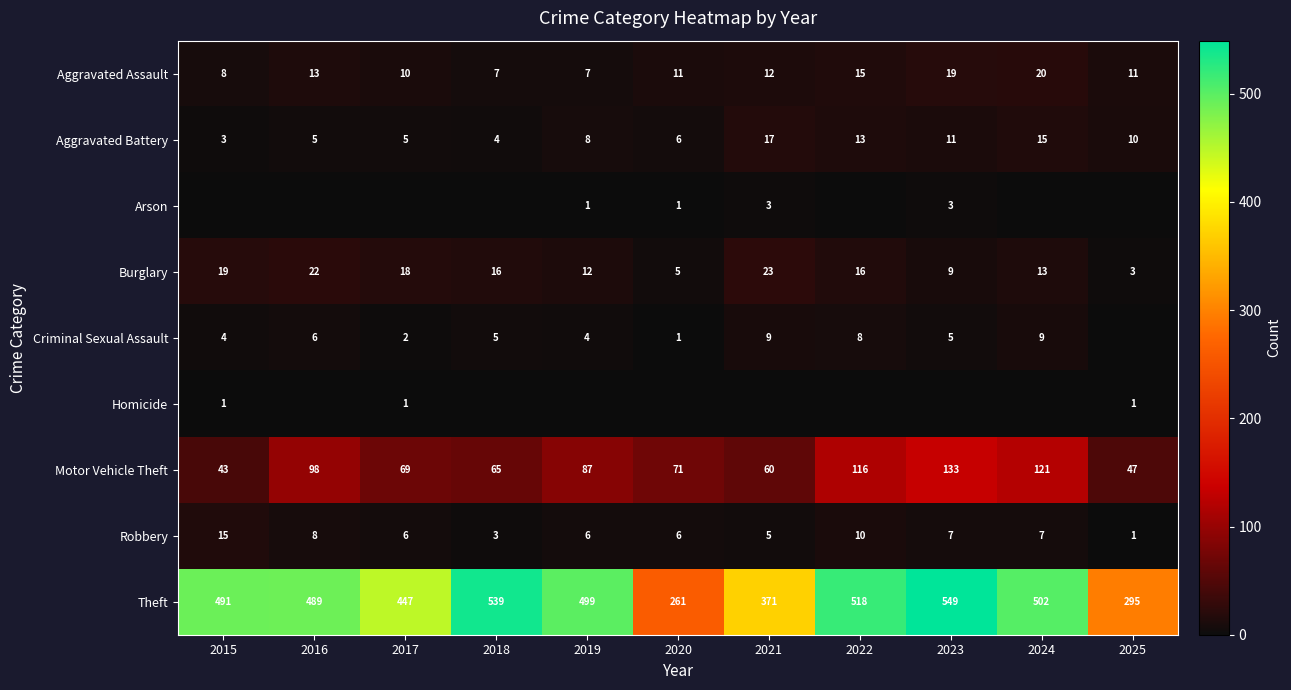

Is the value of Motor Vehicle Theft at 2018 greater than the value of Aggravated Battery at 2015?

Yes